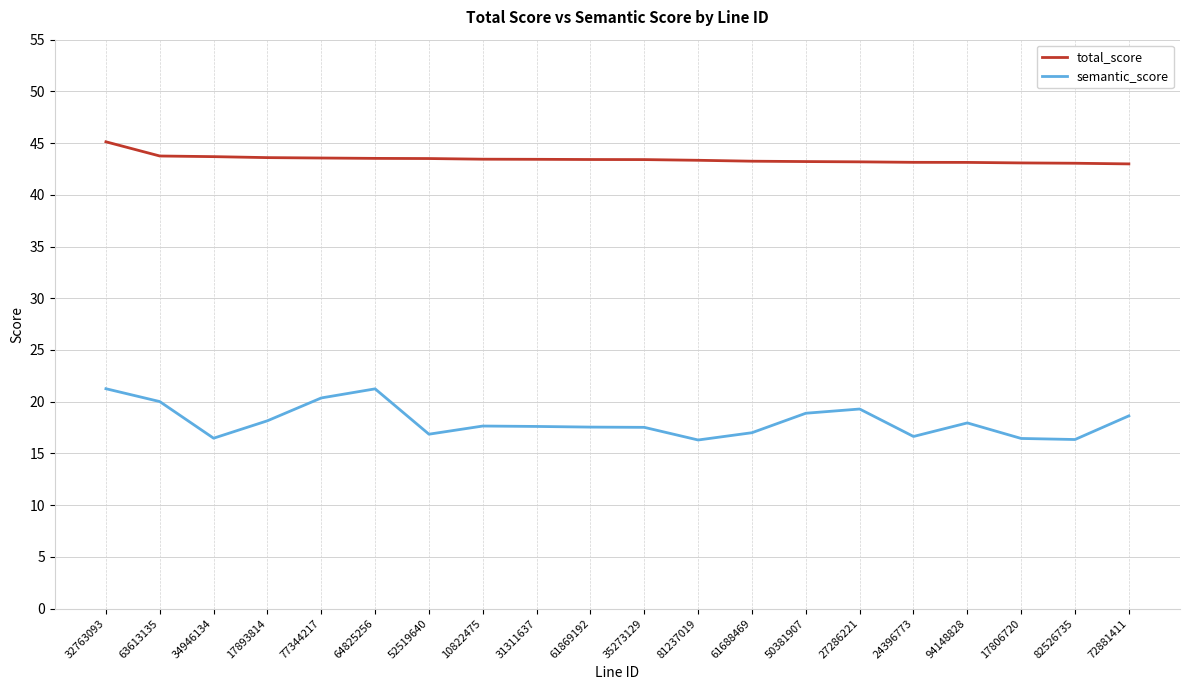

Rank the series by their average value, from lowest to highest.

semantic_score, total_score